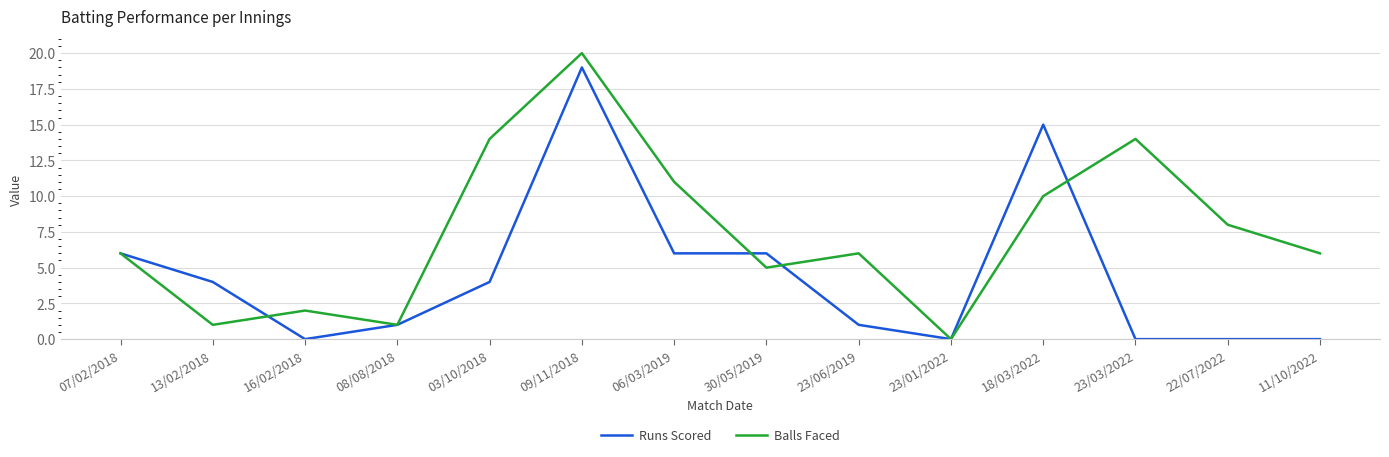

At which label does Balls Faced reach its minimum?

23/01/2022